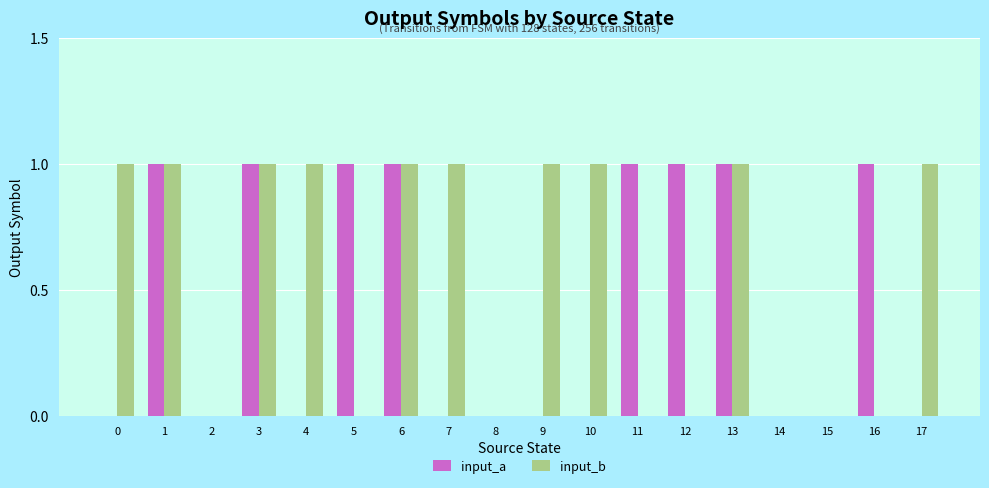

What is the sum of all input_b values?

10